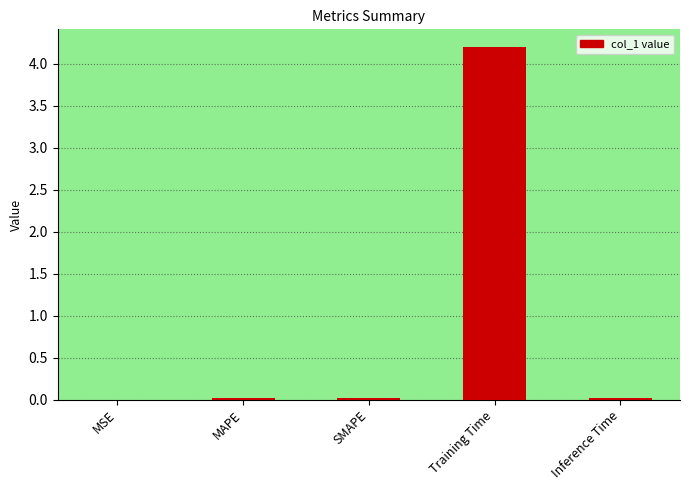

The value at MSE is 0.0. True or false?

True